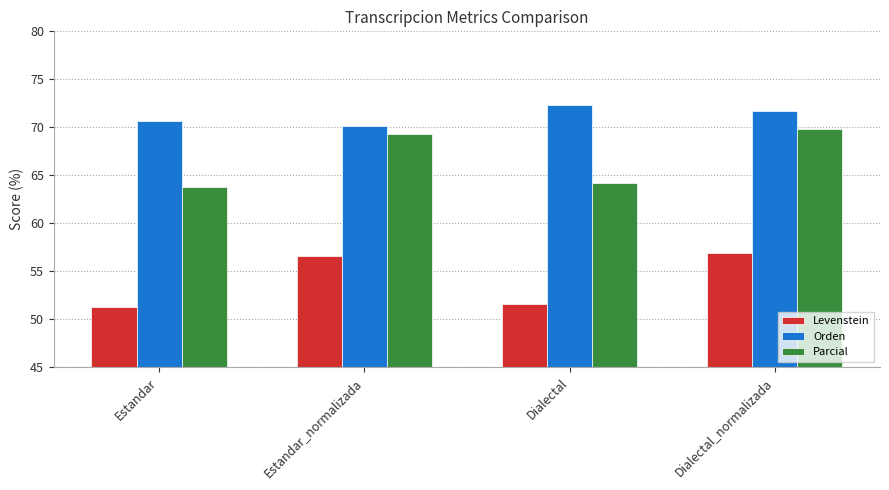

The value of Orden at Estandar_normalizada is 40.2. True or false?

False